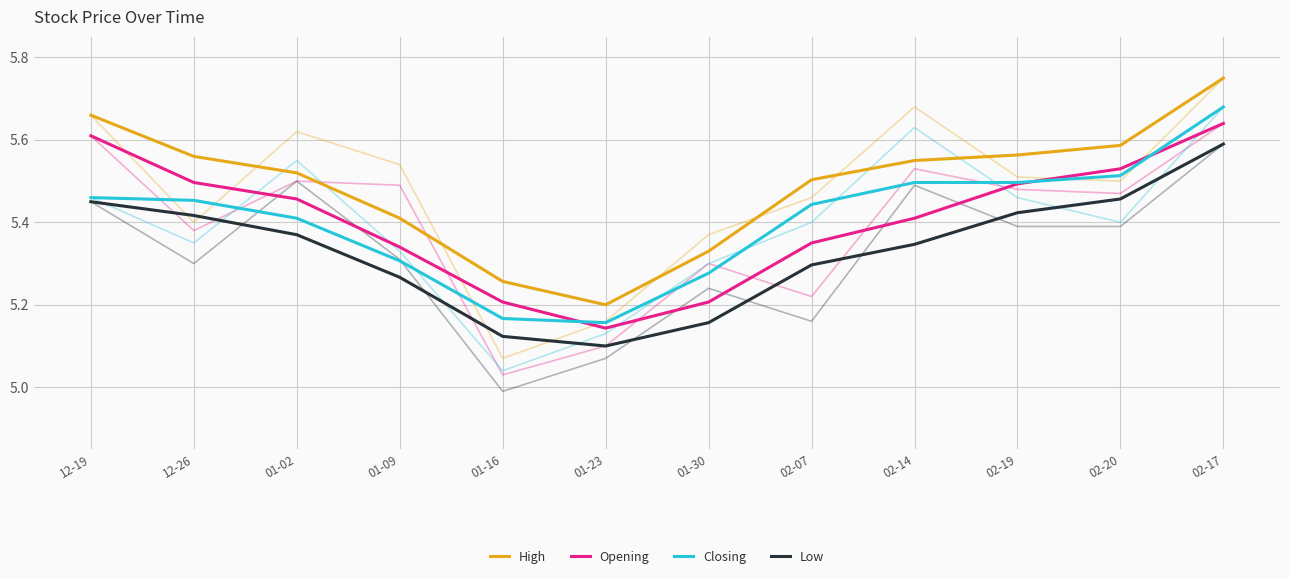

How many interior local valleys does the Closing series have?

1